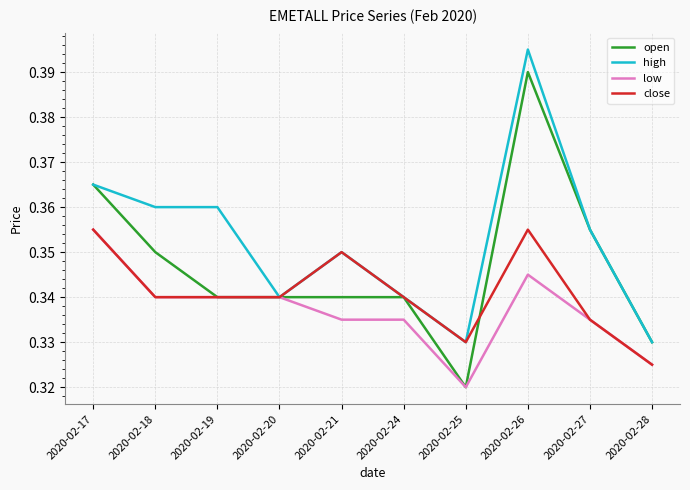

At which category is the sum across all series the highest?

2020-02-26